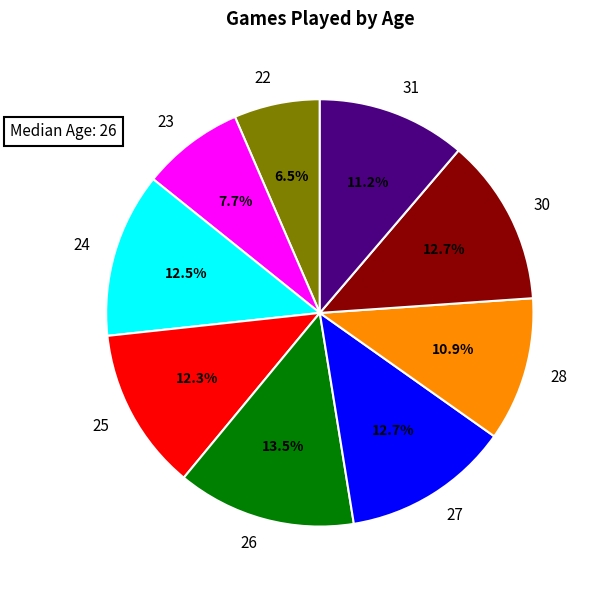

To the nearest percent, what is the difference between the 23 and 22 slice percentages?

1%